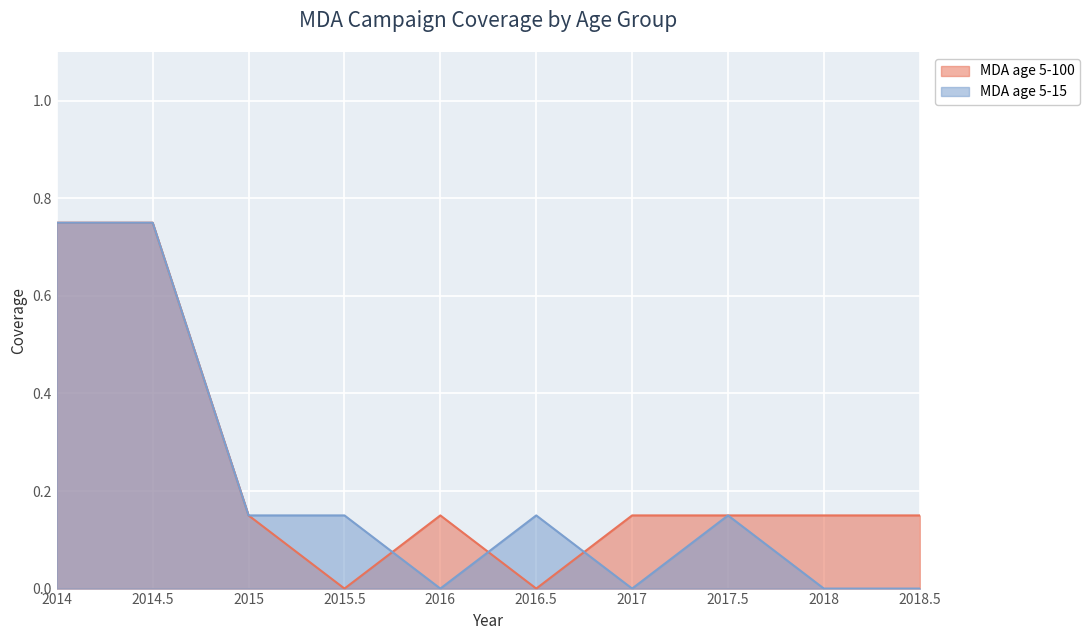

Is it true that MDA age 5-100 equals 0.2 at 2018?

False